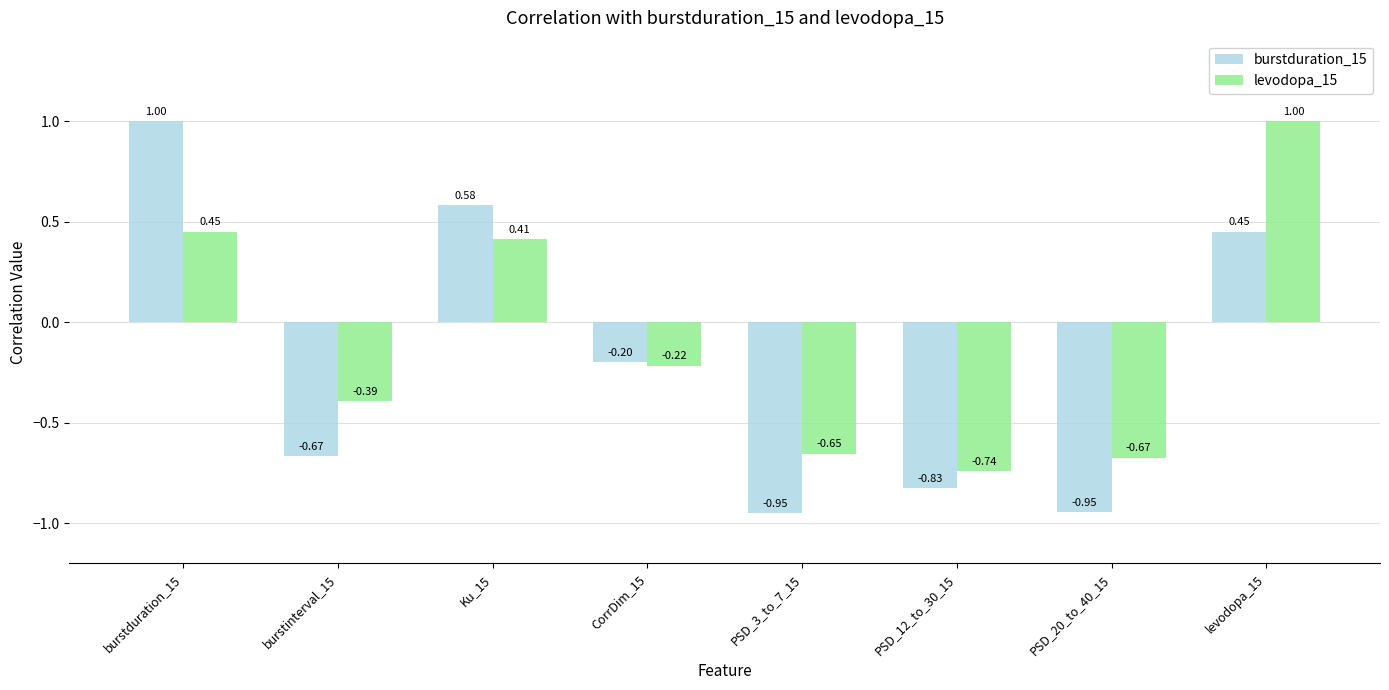

Does the chart contain any negative values?

Yes